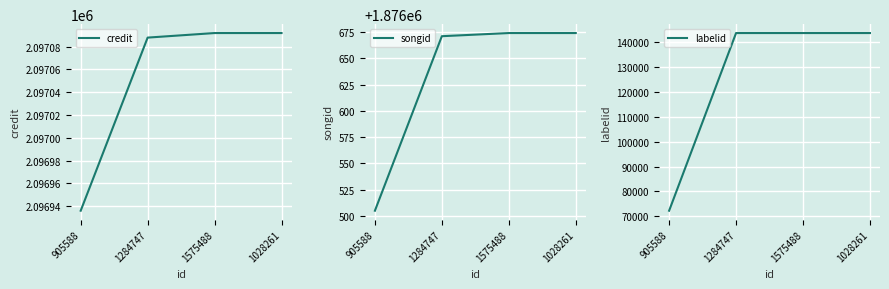

What is the sum of the credit values at 1284747 and 1028261?

4194180